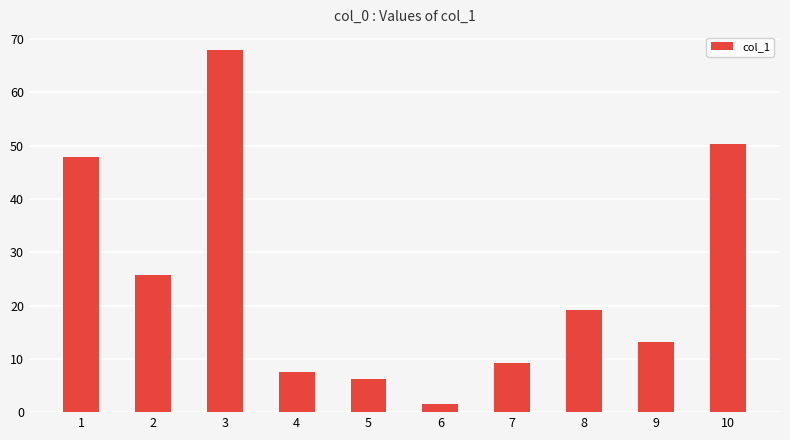

At which category does the chart reach its peak across all series?

3